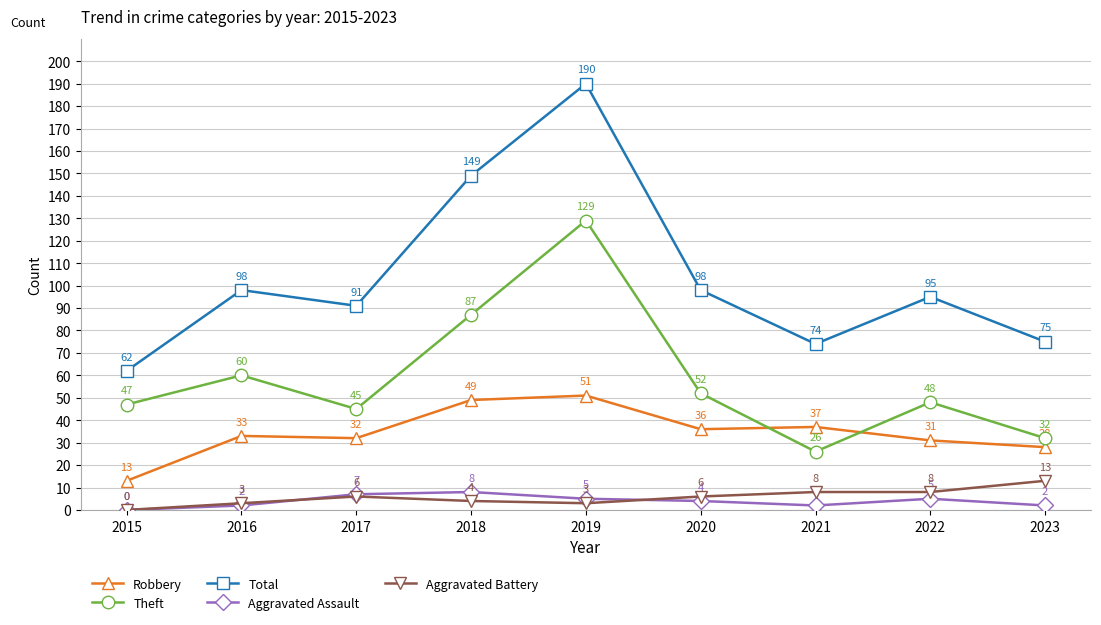

Where is Aggravated Assault nearest to the value 4?

2020